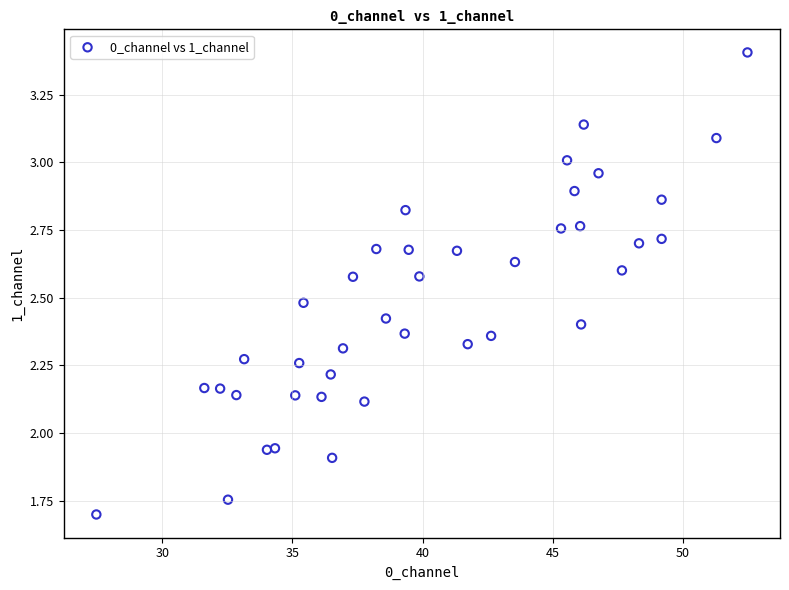

What is the range of X values (max minus min)?

25.0